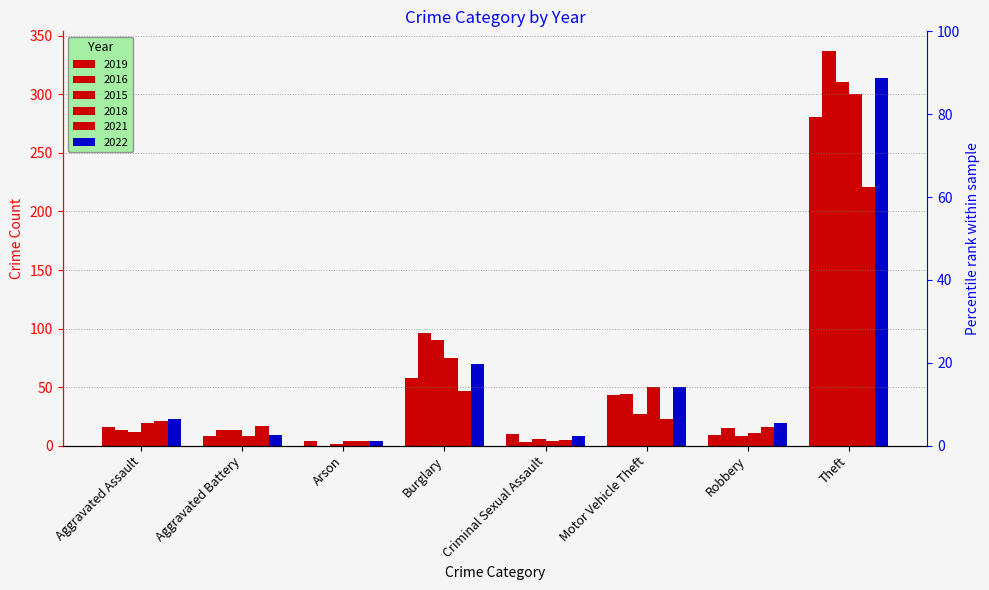

How many data points in 2018 are less than 19?

4